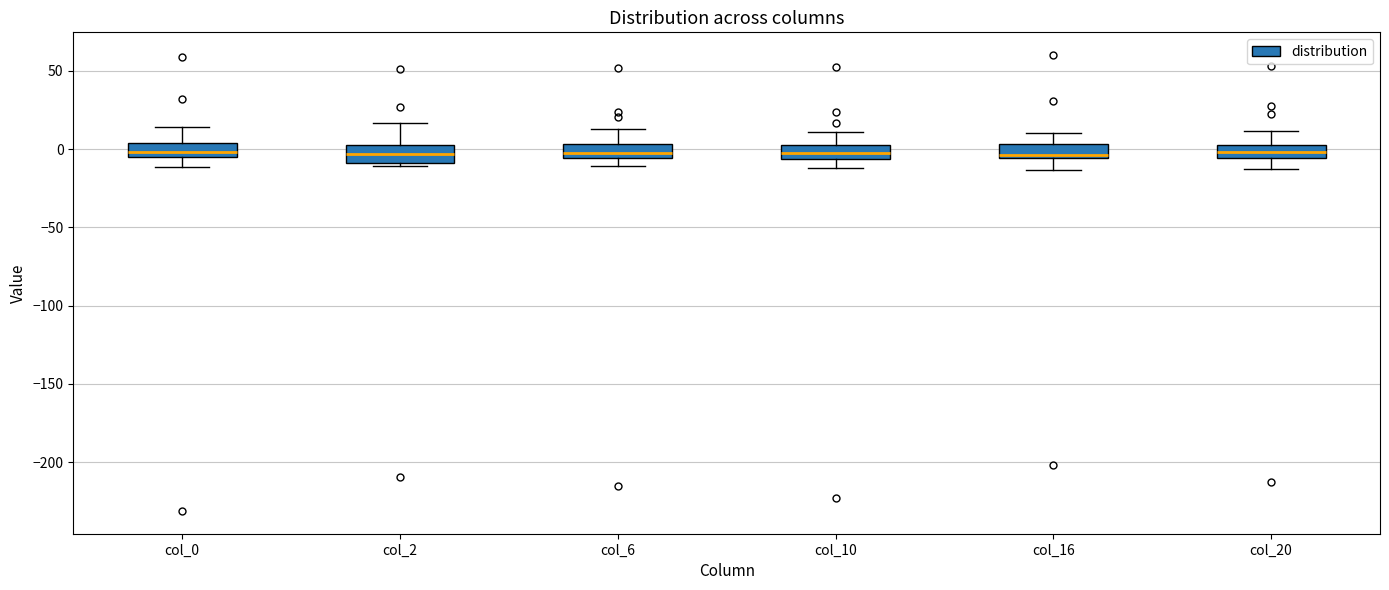

Reading left to right, read every box against the y-axis: the position of its median line, the range the box covers, and the ends of its whiskers. The values are not printed on the chart, so give them approximately, as read against the axis.

col_0: median 0, box -5 to 5, whiskers -10 to 15
col_2: median -5, box -10 to 5, whiskers -10 (just below the box's lower edge) to 15
col_6: median -5 (just above the box's lower edge), box -5 to 5, whiskers -10 to 15
col_10: median -5 (inside the box), box -5 to 0, whiskers -10 to 10
col_16: median -5 (just above the box's lower edge), box -5 to 5, whiskers -15 to 10
col_20: median 0, box -5 to 5, whiskers -15 to 10